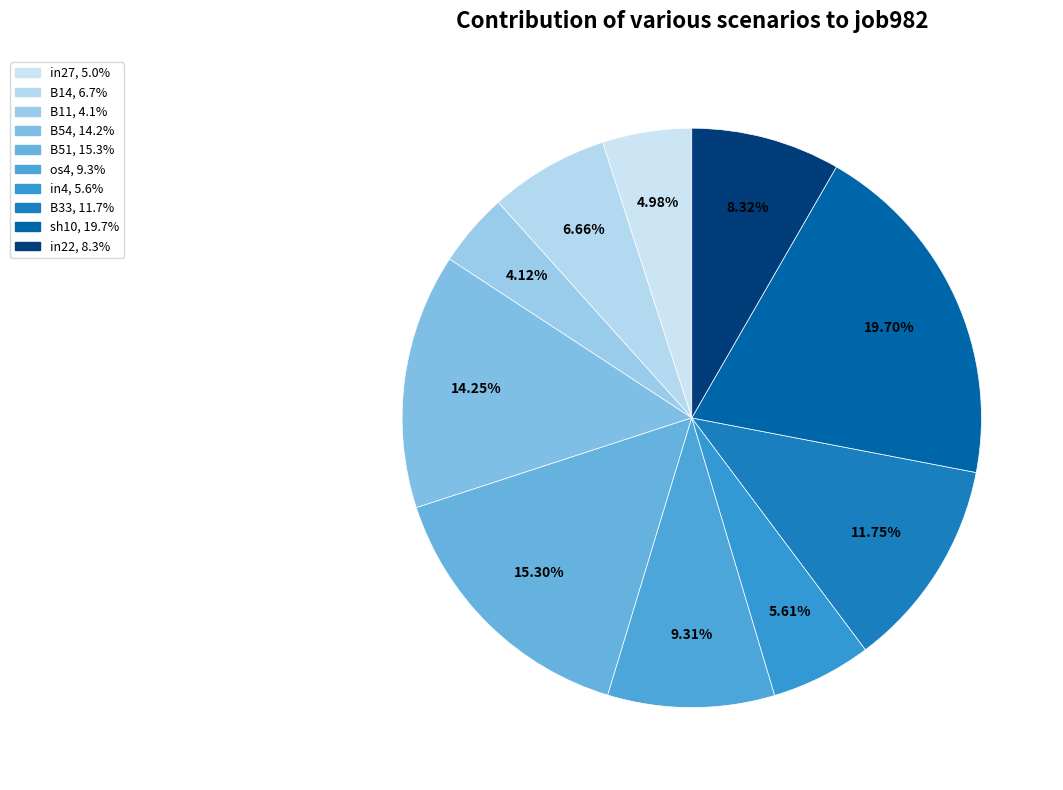

Which slice is the smallest?

B11